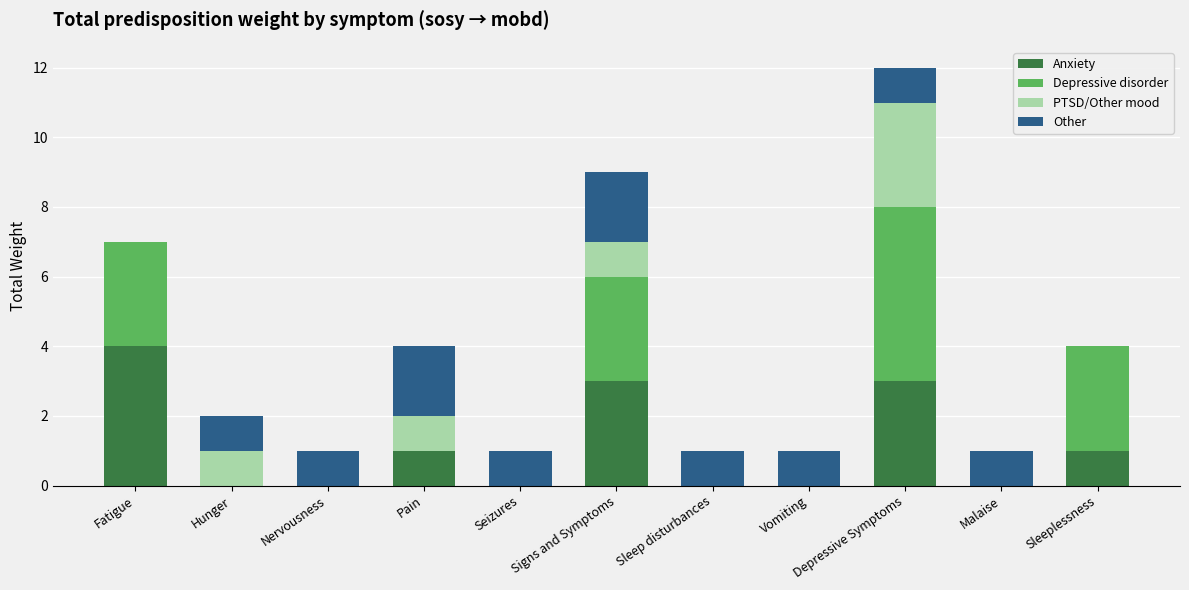

At which category is the sum across all series the highest?

Depressive Symptoms